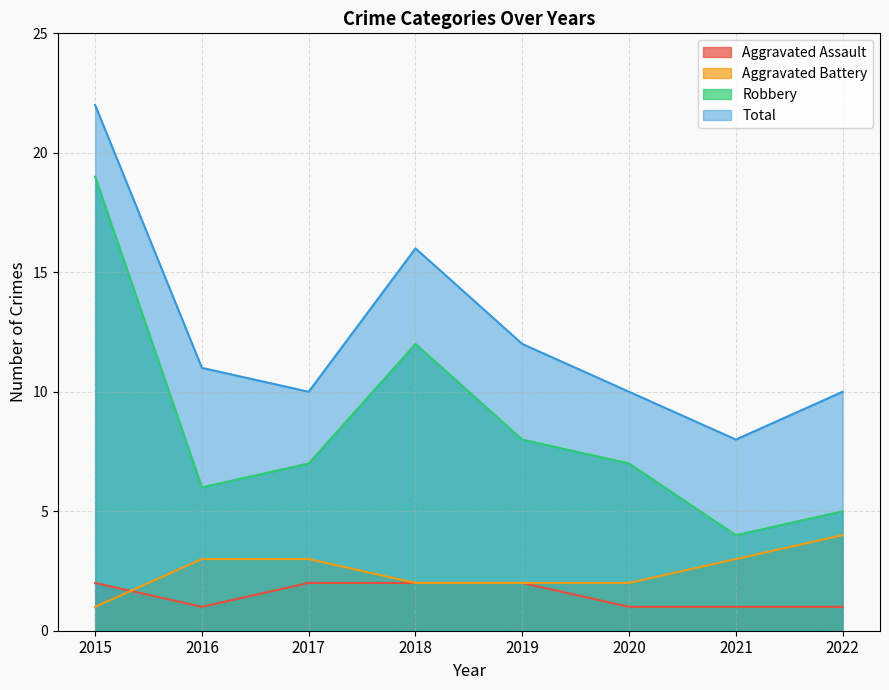

Which series has the largest total across all categories?

Total